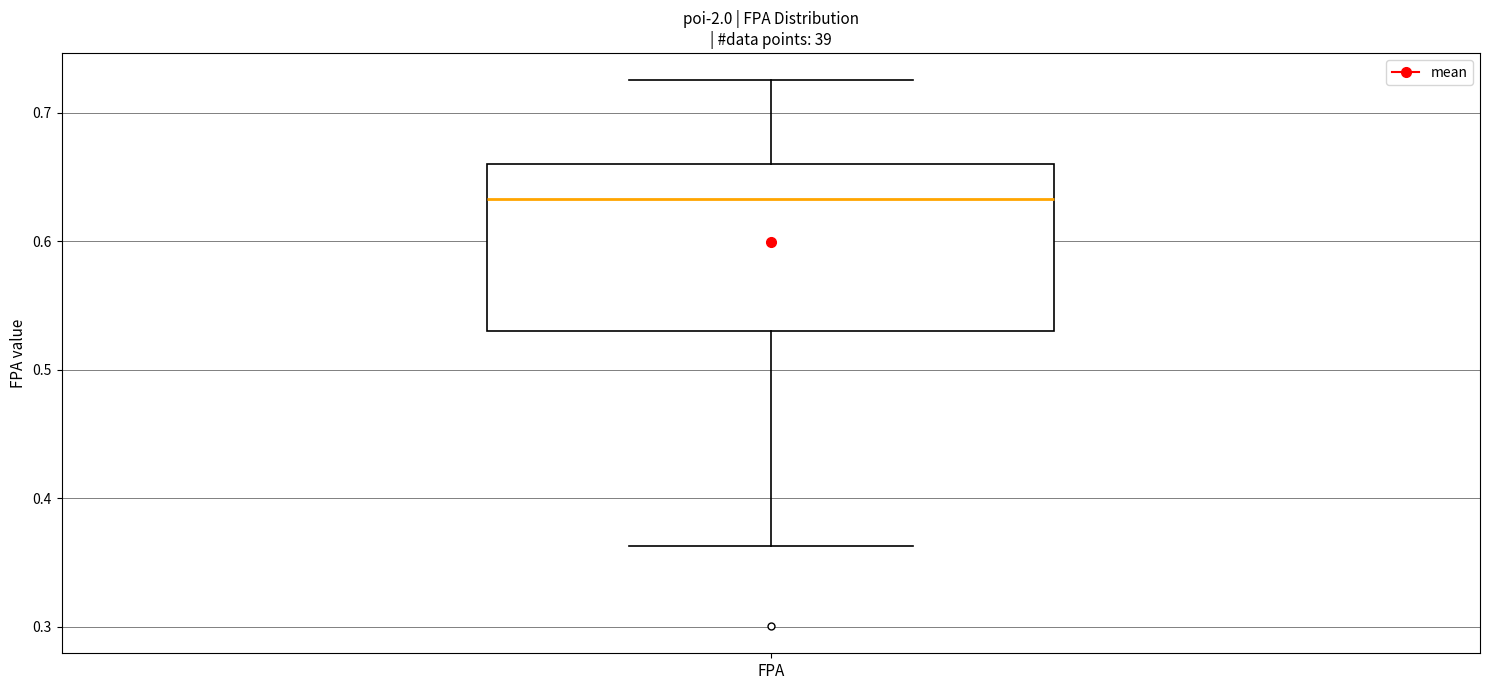

Transcribe this box plot: give where the median line is, the range the box spans, and where the two whiskers end, as read against the y-axis. The values are not printed on the chart, so give them approximately, as read against the axis.

median 0.63, box 0.53 to 0.66, whiskers 0.36 to 0.72